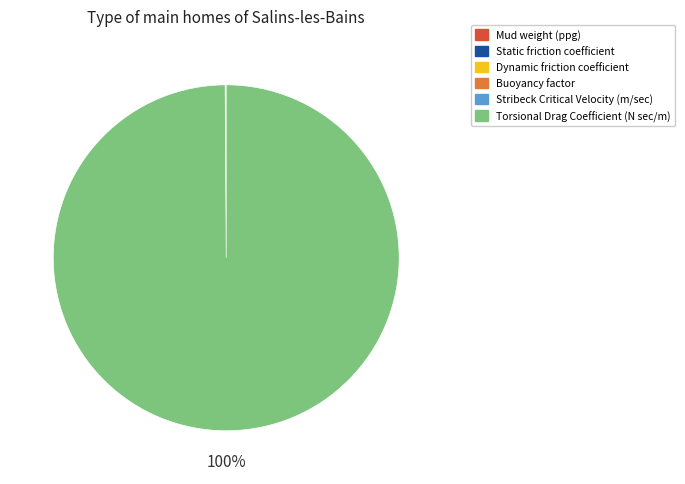

Is Torsional Drag Coefficient (N sec/m) the majority of the pie?

Yes